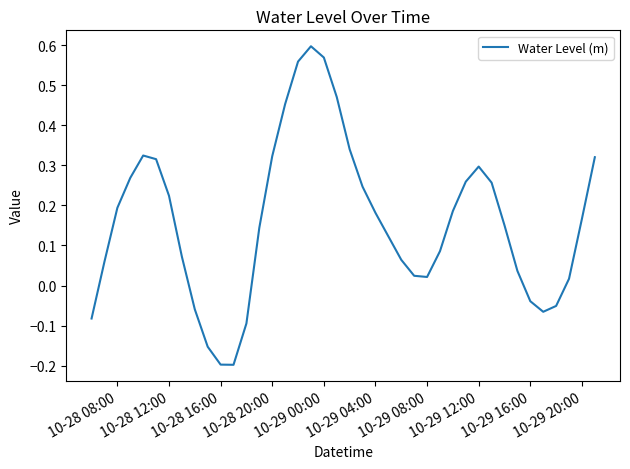

What is the difference between the maximum and minimum values?

0.8